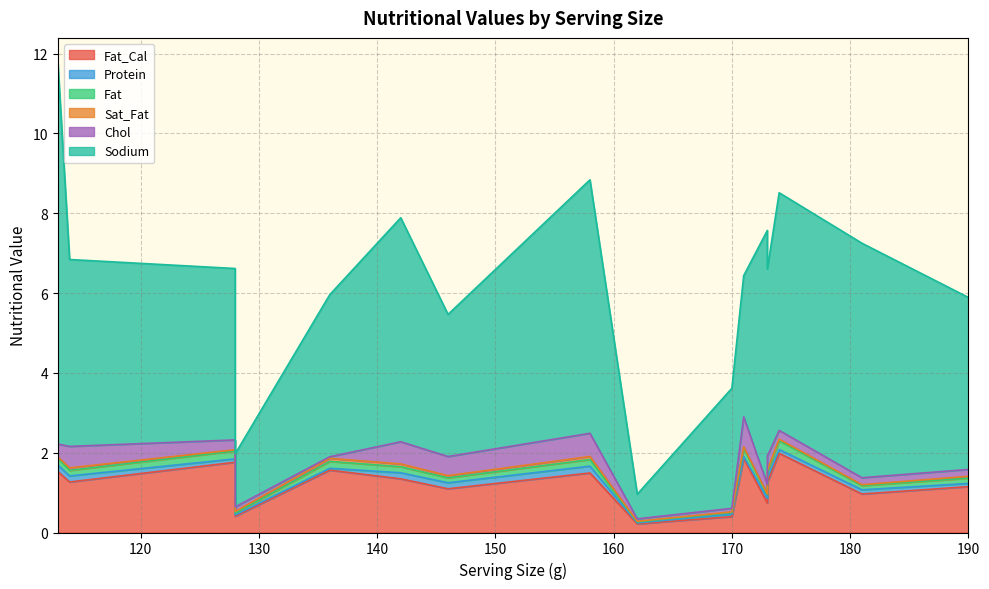

At which label does Sodium first exceed 4?

113